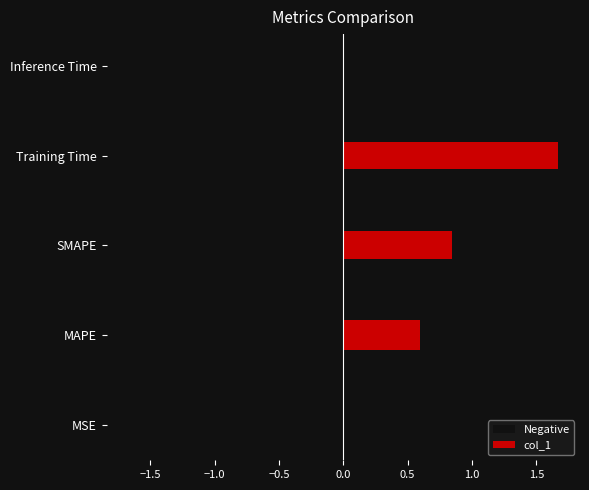

Is the value of col_1 at −0.5 greater than the value of Negative at −1.0?

No